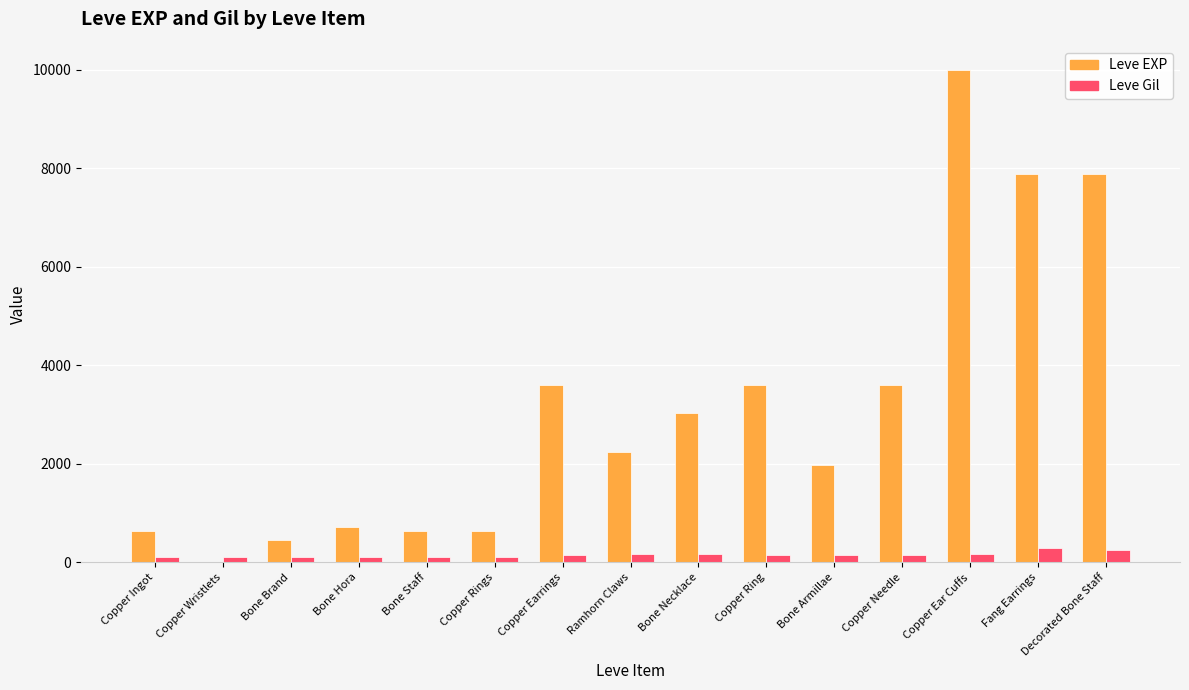

Are the bars horizontal?

No